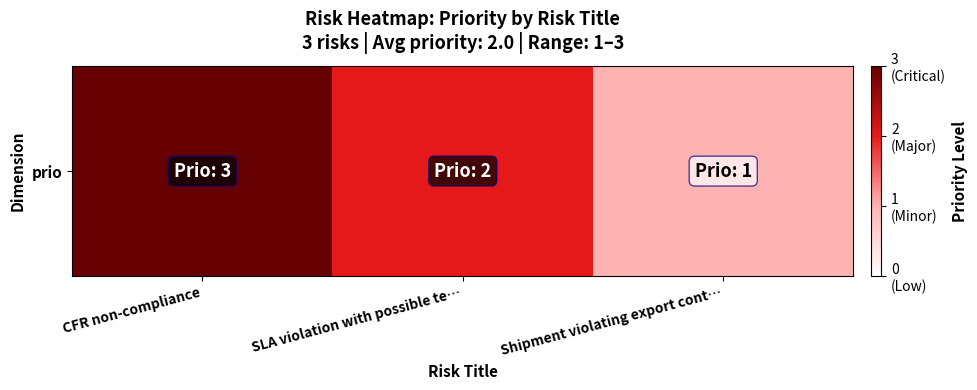

Rank the categories by value from highest to lowest.

CFR non-compliance, SLA violation with possible te…, Shipment violating export cont…